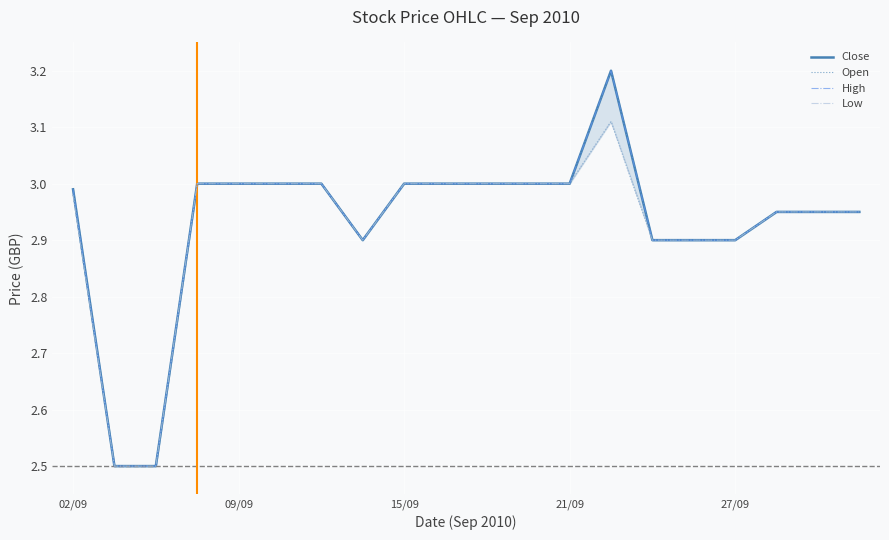

What is the difference between the High values at 14 and 8?

0.1